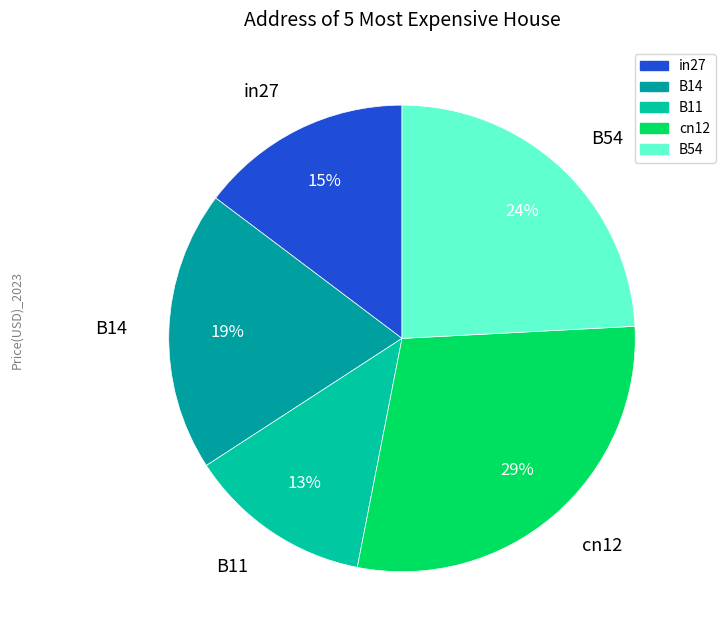

Which has a higher value, B11 or B54?

B54